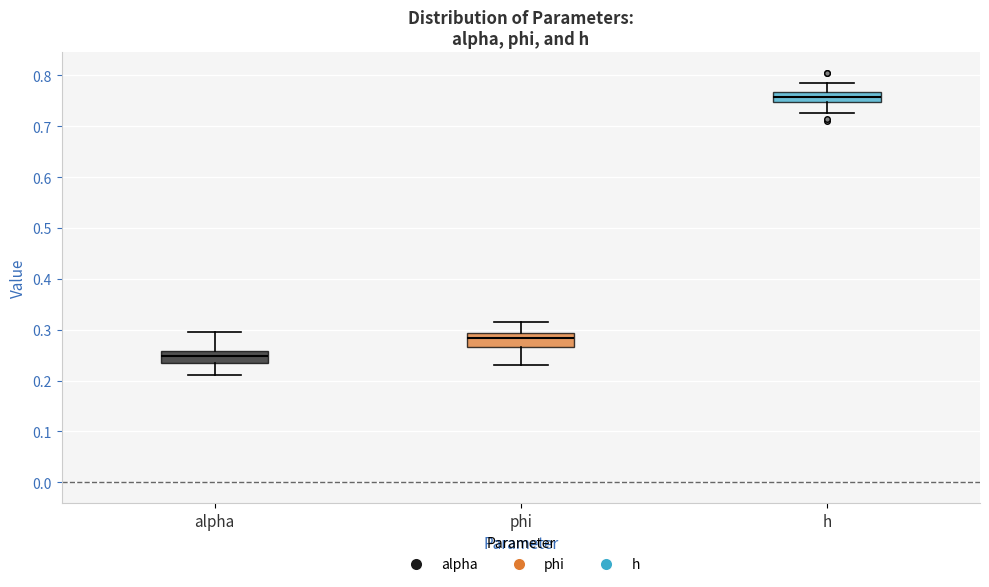

Reading left to right, read every box against the y-axis: the position of its median line, the range the box covers, and the ends of its whiskers. The values are not printed on the chart, so give them approximately, as read against the axis.

alpha: median 0.25, box 0.23 to 0.26, whiskers 0.21 to 0.29
phi: median 0.28, box 0.27 to 0.29, whiskers 0.23 to 0.31
h: median 0.76, box 0.75 to 0.77, whiskers 0.73 to 0.79